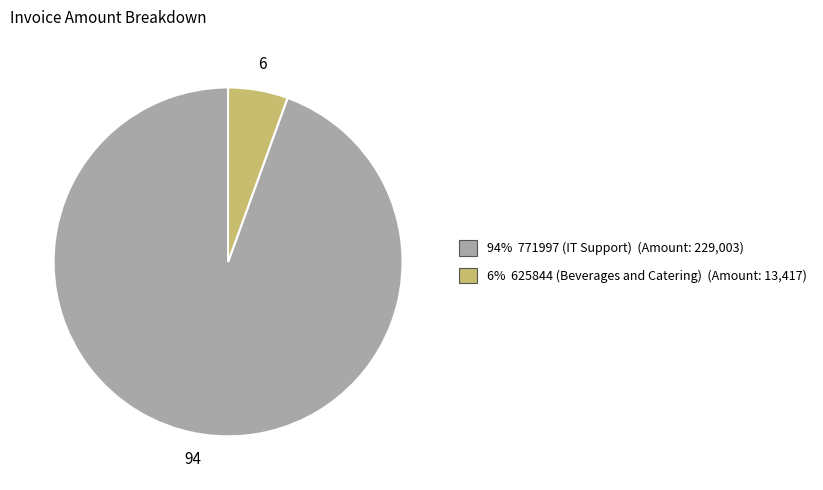

Is there any slice that represents more than half of the pie?

Yes